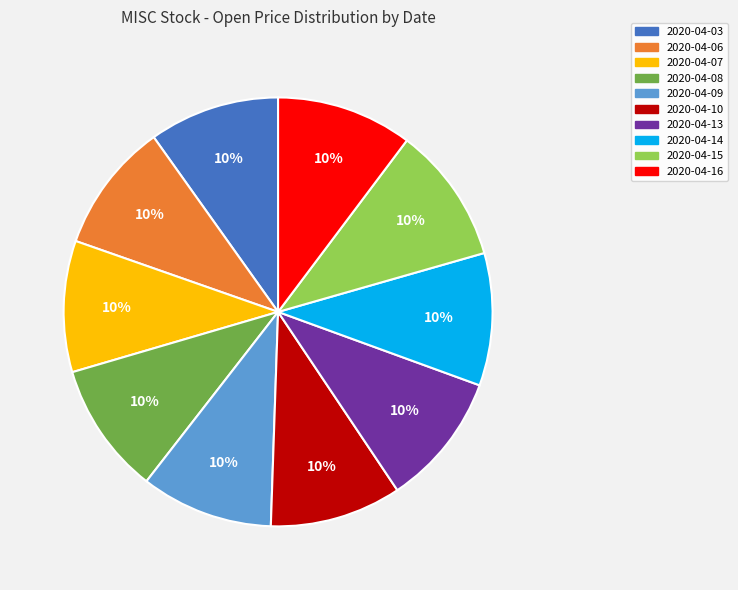

What percentage is the 2020-04-15 slice, to the nearest percent?

10%